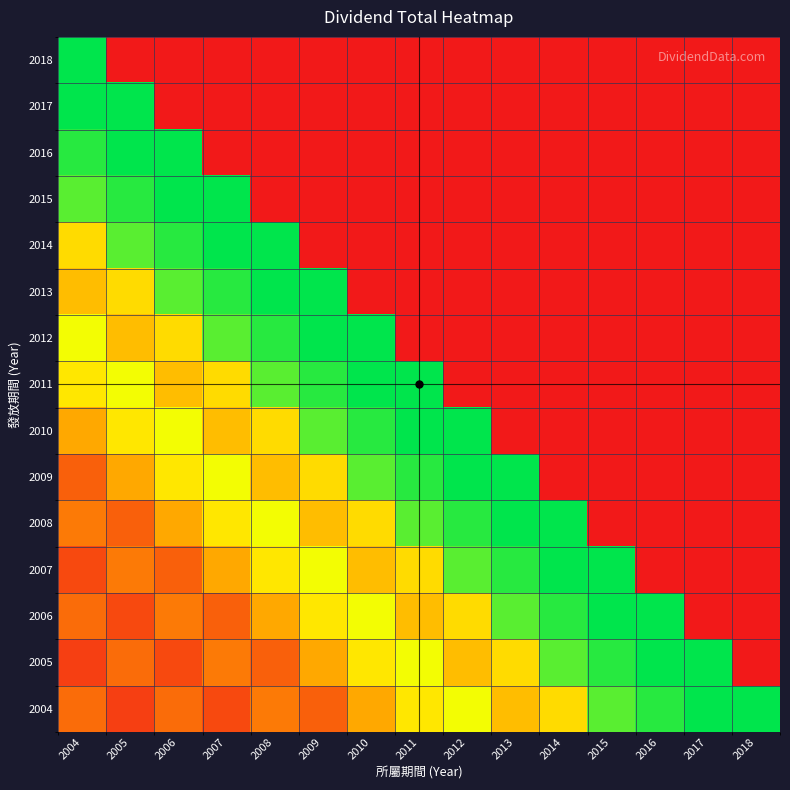

Which has a higher value, 2004 or 2013?

2004